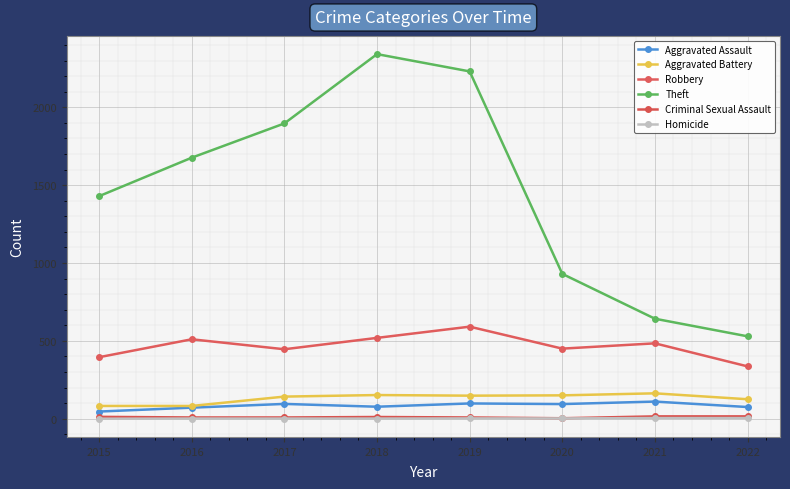

Which series has the largest total across all categories?

Theft